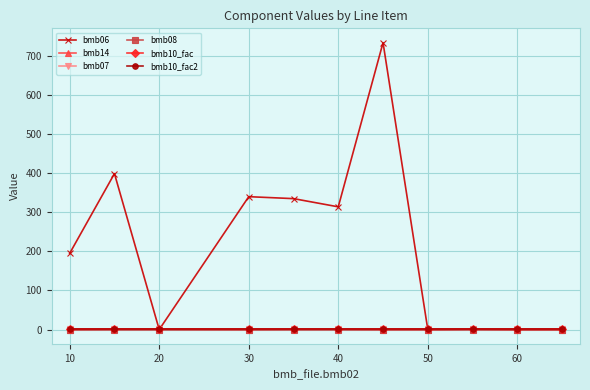

What is the sum of all bmb07 values?

11.0